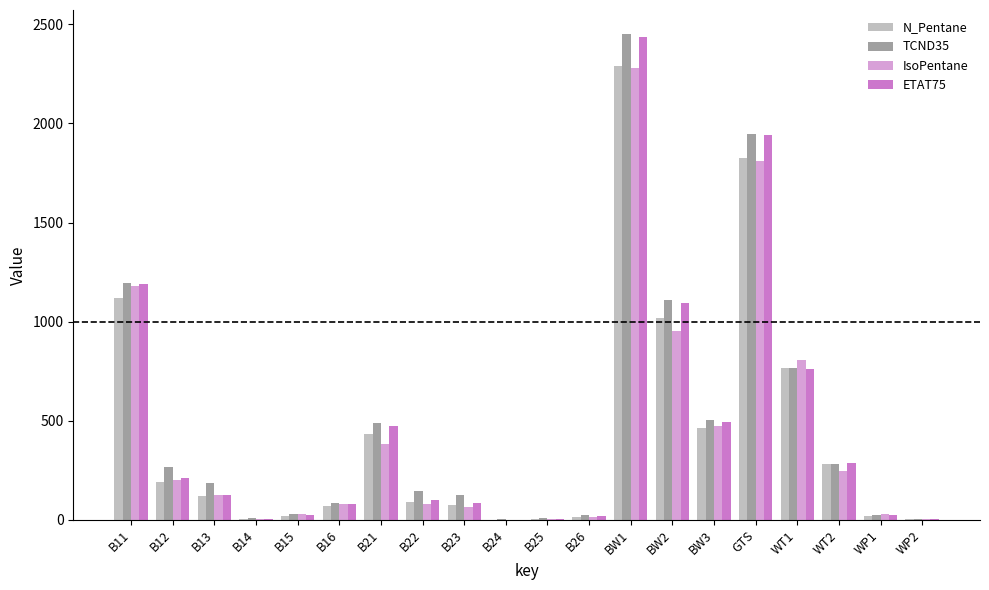

How many values in the IsoPentane series exceed 124?

10